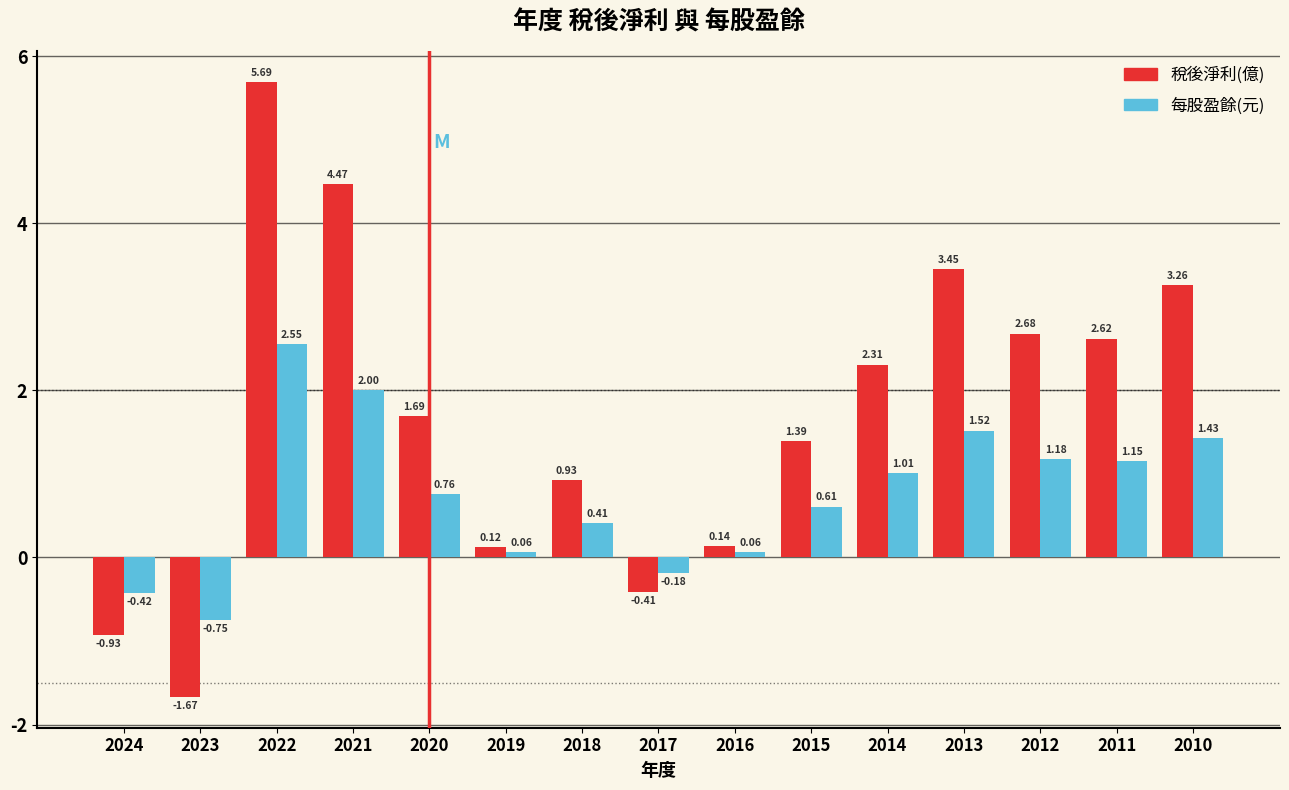

Which series changed the most between 2012 and 2010?

稅後淨利(億)